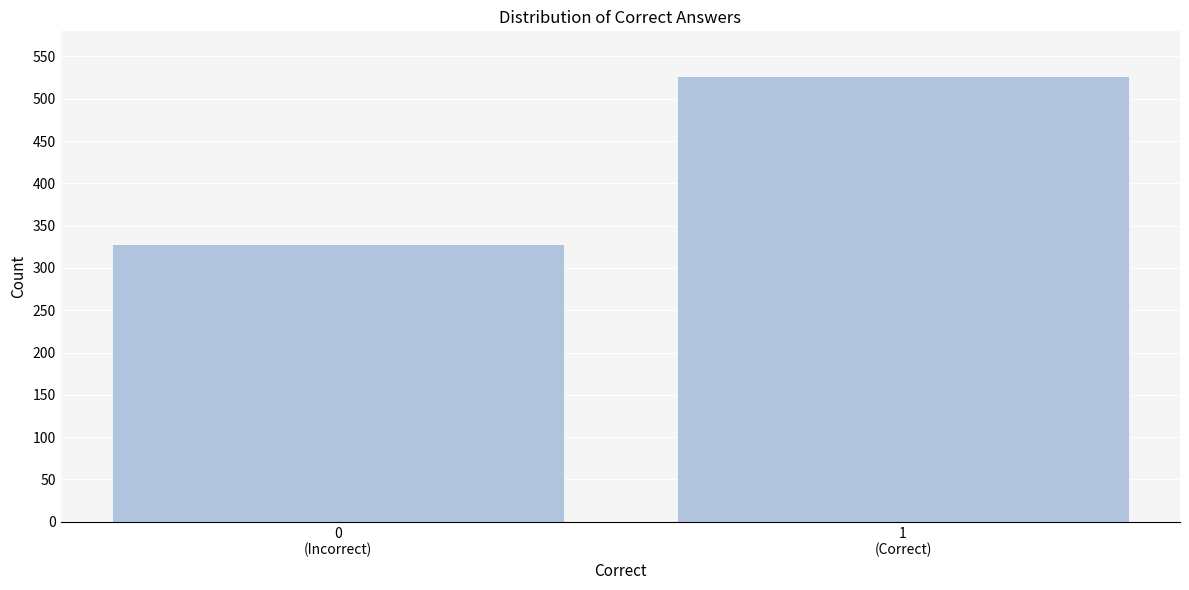

Reading left to right, what are all the values shown in this chart?

328	527